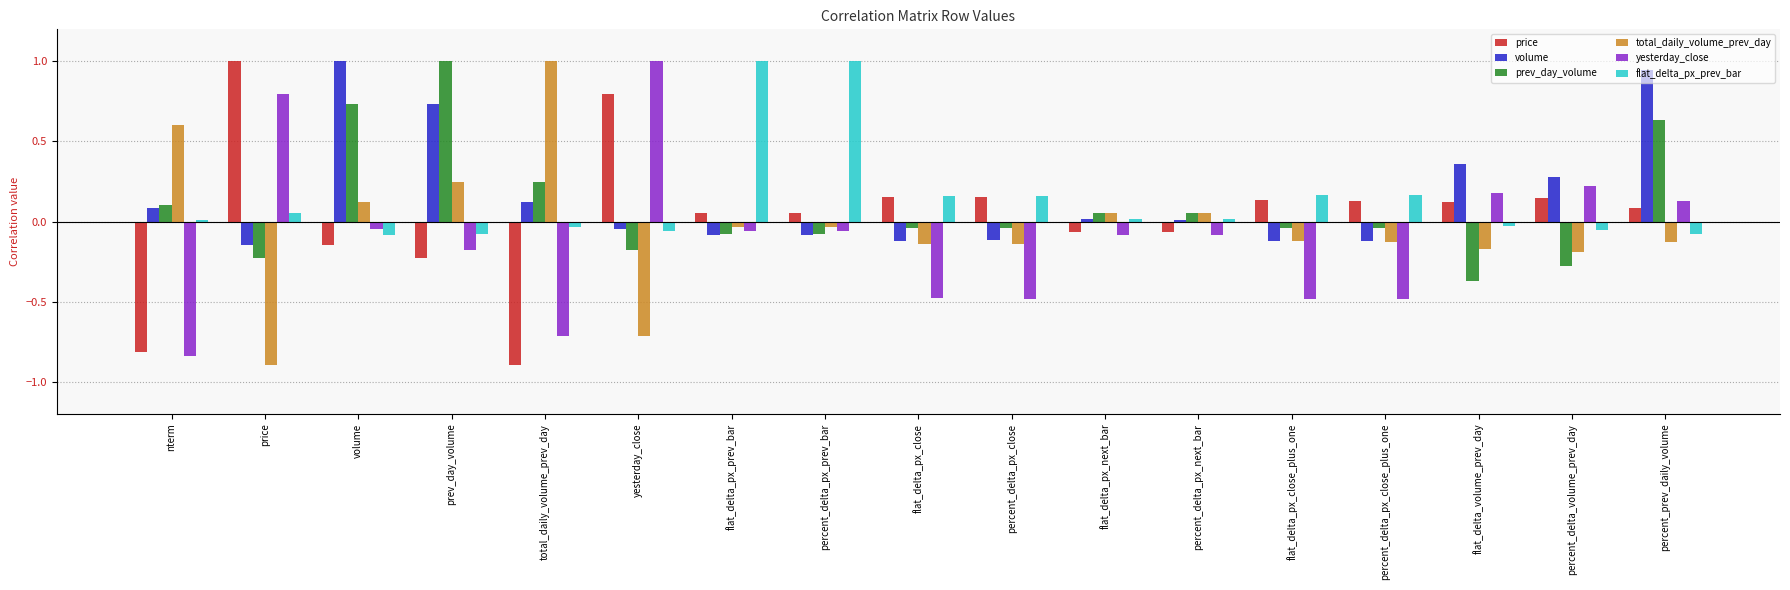

What is the sum of the yesterday_close values at nterm and flat_delta_px_next_bar?

-0.9